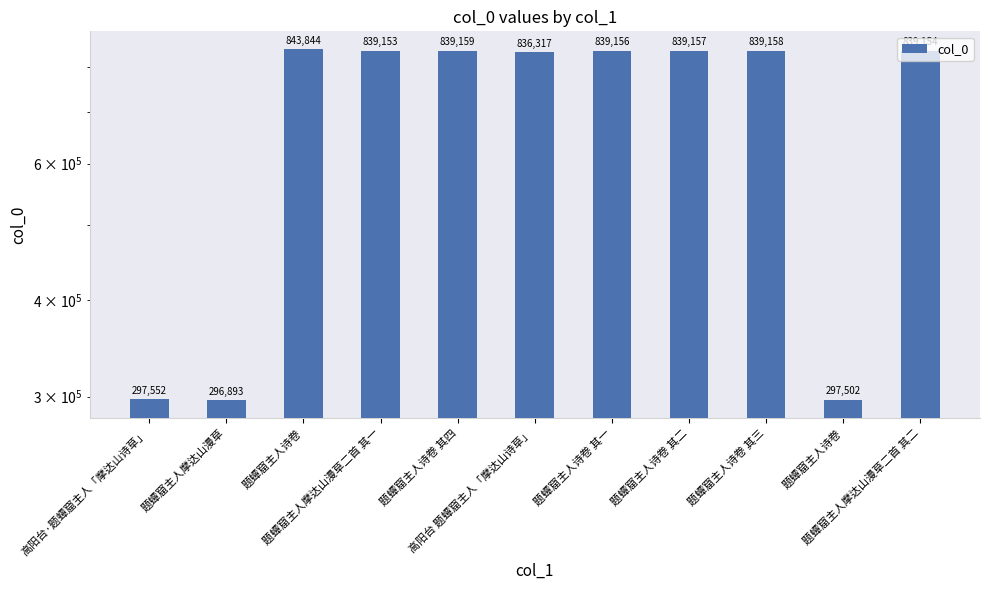

How many categories are shown in the chart?

11